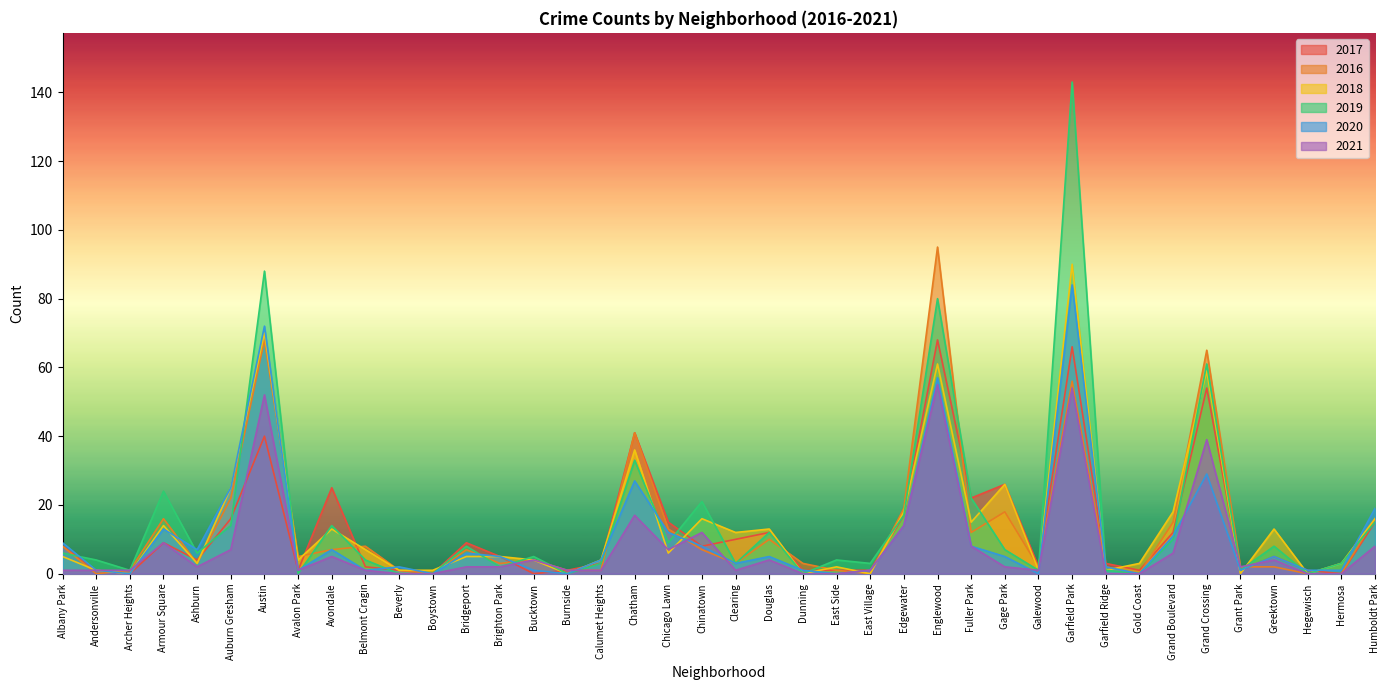

What is the total value across all series at Auburn Gresham?

109